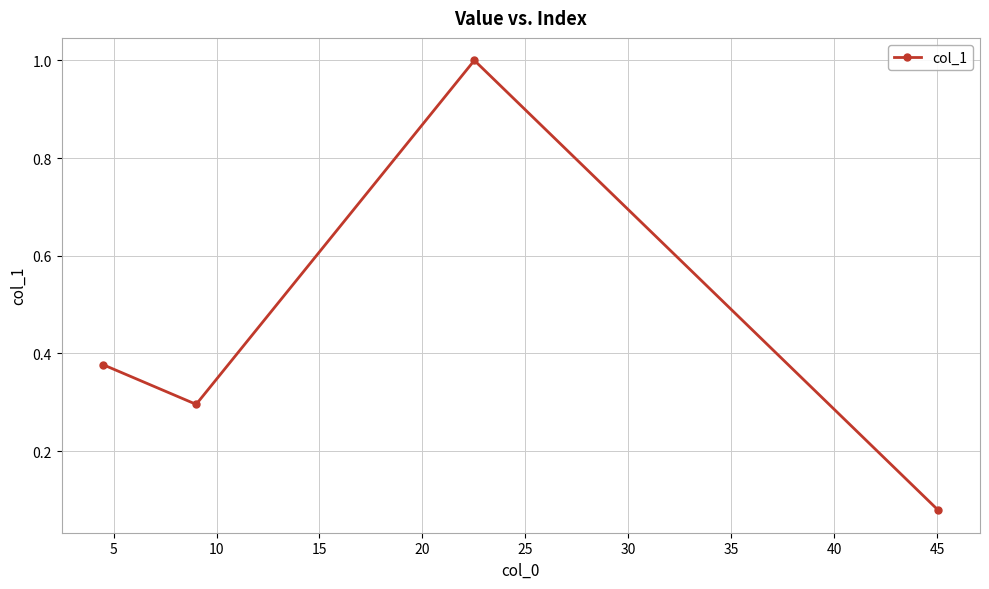

What is the value of the 2nd point from the left?

0.3